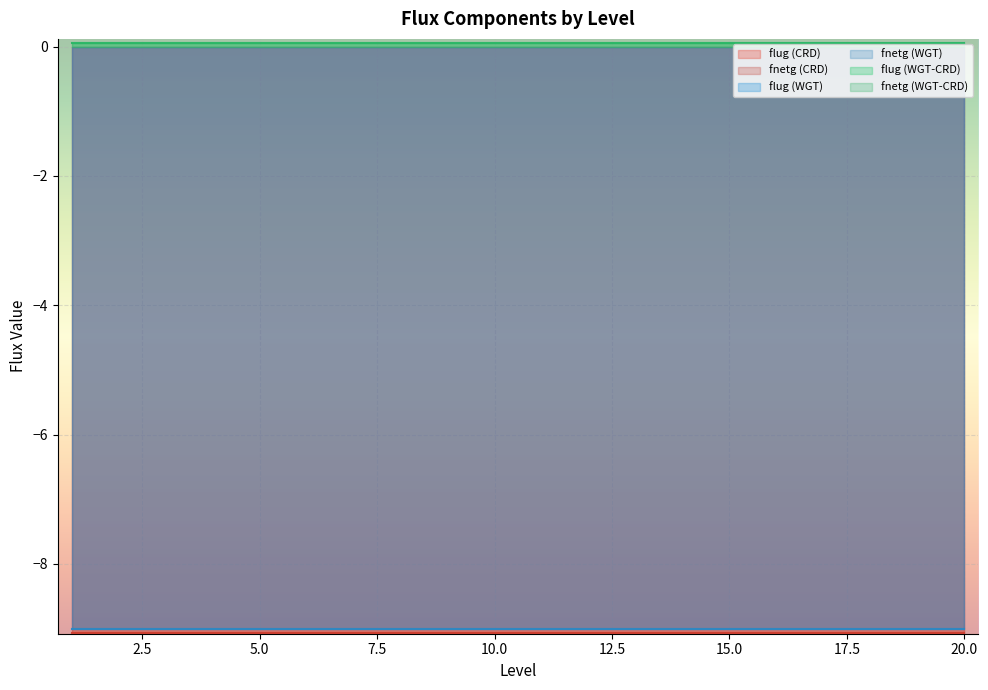

Between 11 and 20, which series saw the biggest shift?

fnetg (CRD)